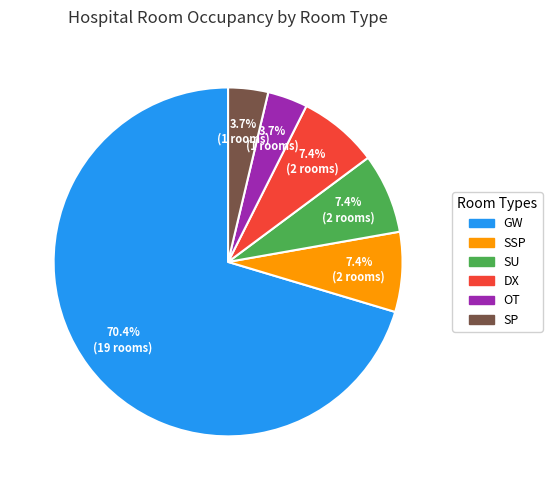

Is there any slice that represents more than half of the pie?

Yes